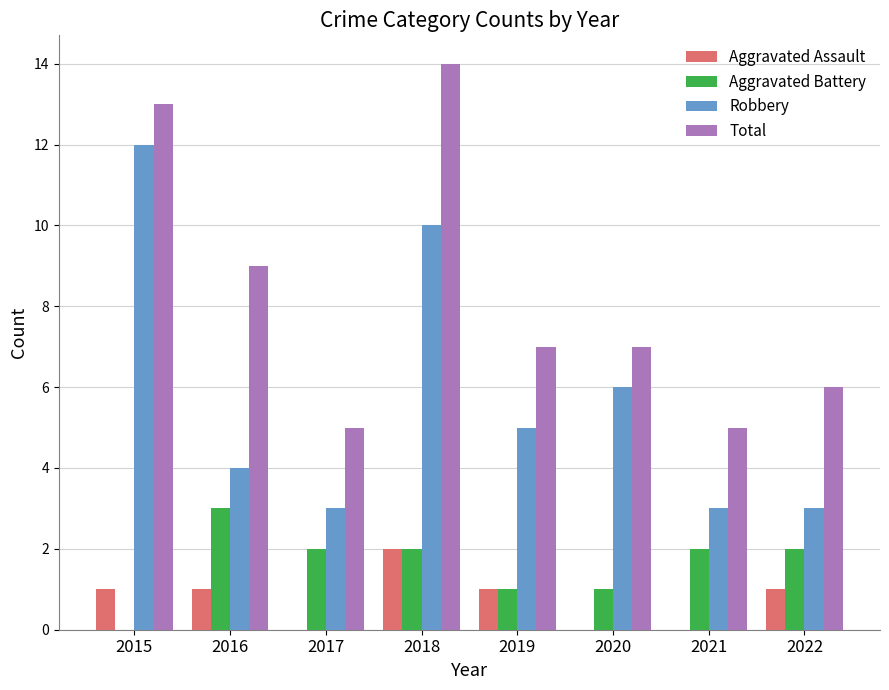

Does the chart contain stacked bars?

No